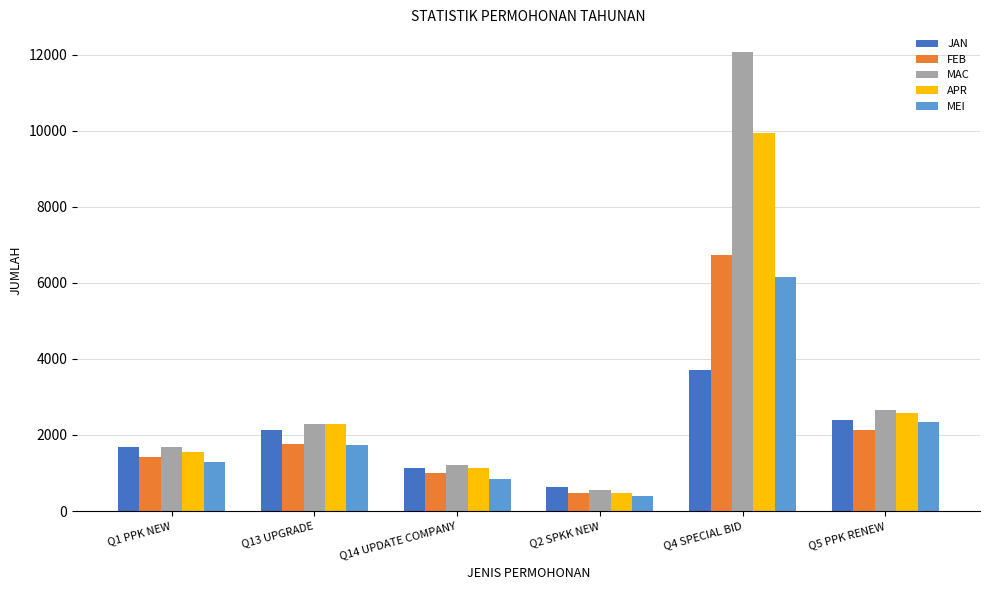

What is the label of the 5th bar from the right?

Q13 UPGRADE